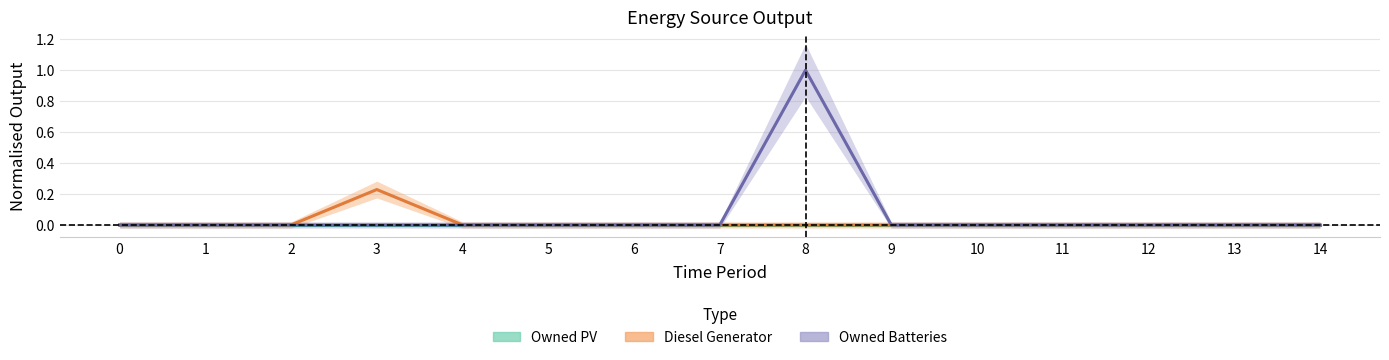

The value of Diesel Generator at 0 is 0.1. True or false?

False